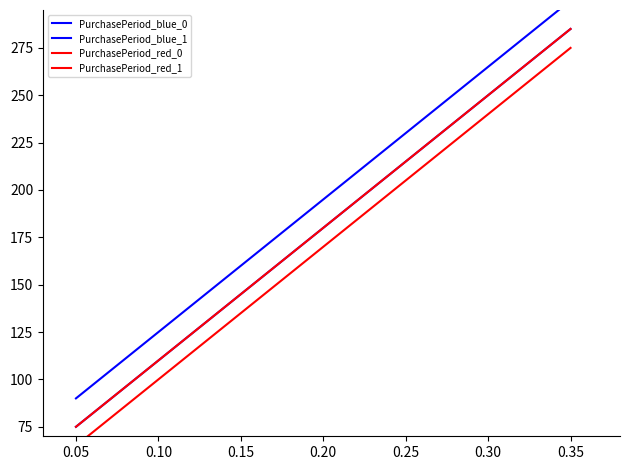

What is the difference between the PurchasePeriod_blue_1 values at 0.10 and 0.00?

121.7